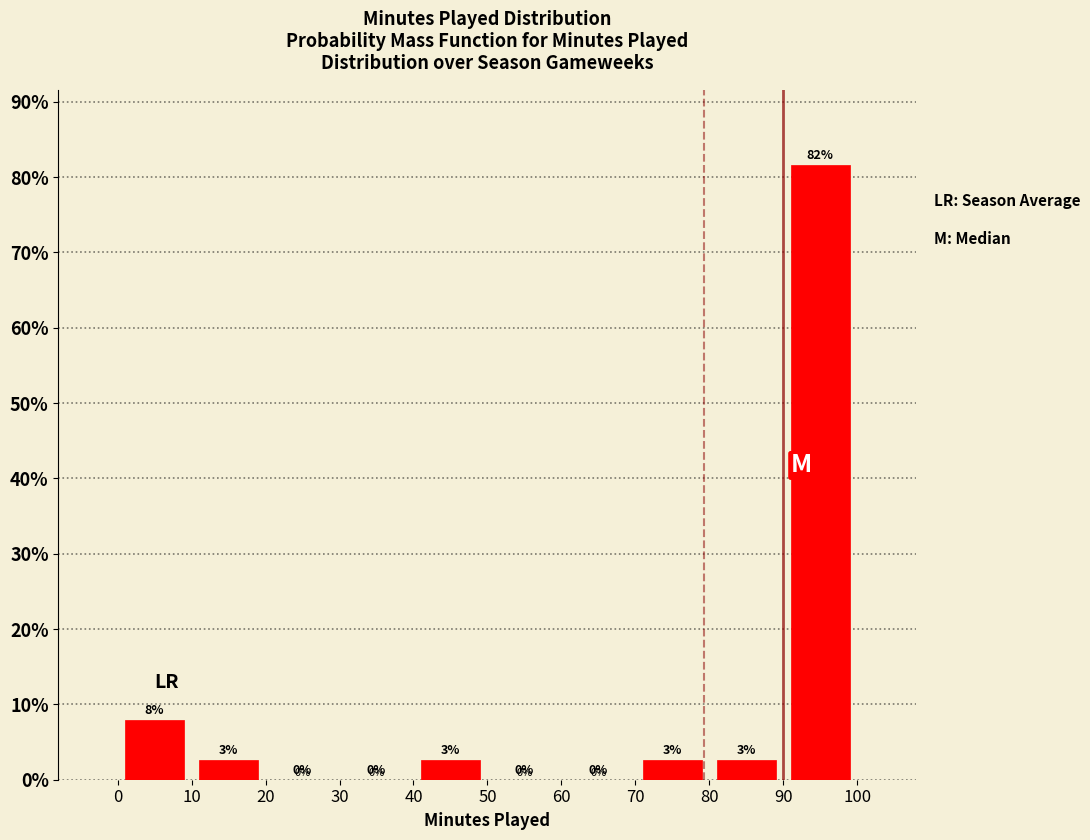

Over which range of the x-axis is the bar tallest?

90 to 100